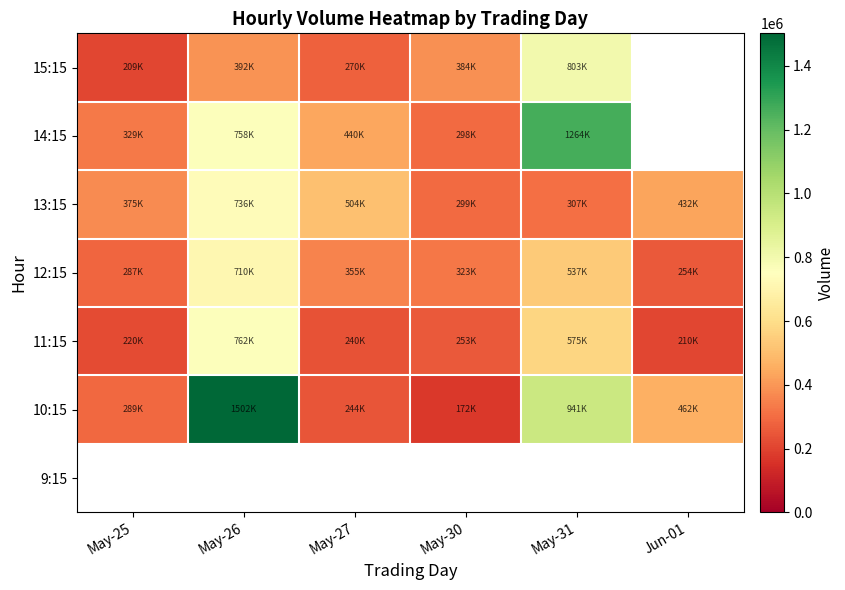

Which has a higher value, Jun-01 or May-26?

May-26